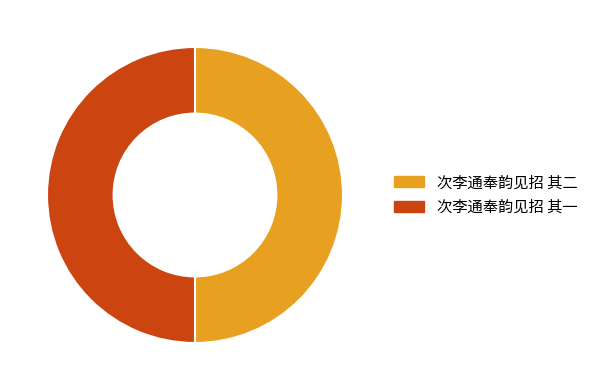

Do 次李通奉韵见招 其二 and 次李通奉韵见招 其一 together represent more than half of the pie?

Yes